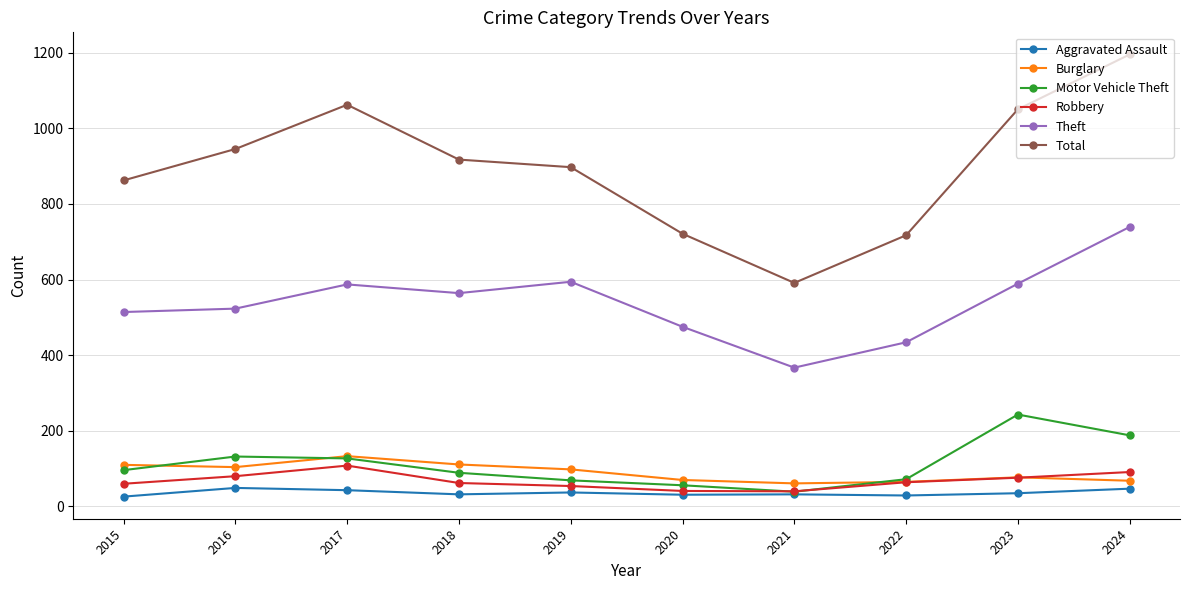

Which category has the highest value in the Robbery series?

2017